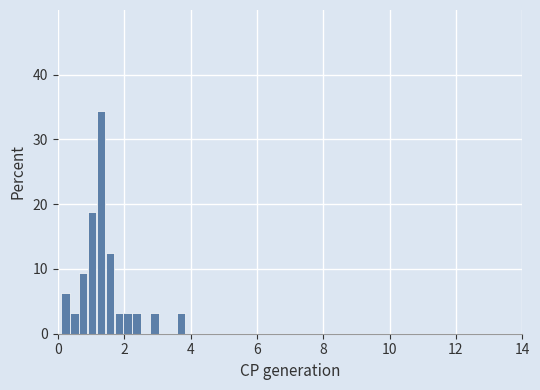

Read against the x-axis, roughly where is the centre of the tallest bar?

1.4